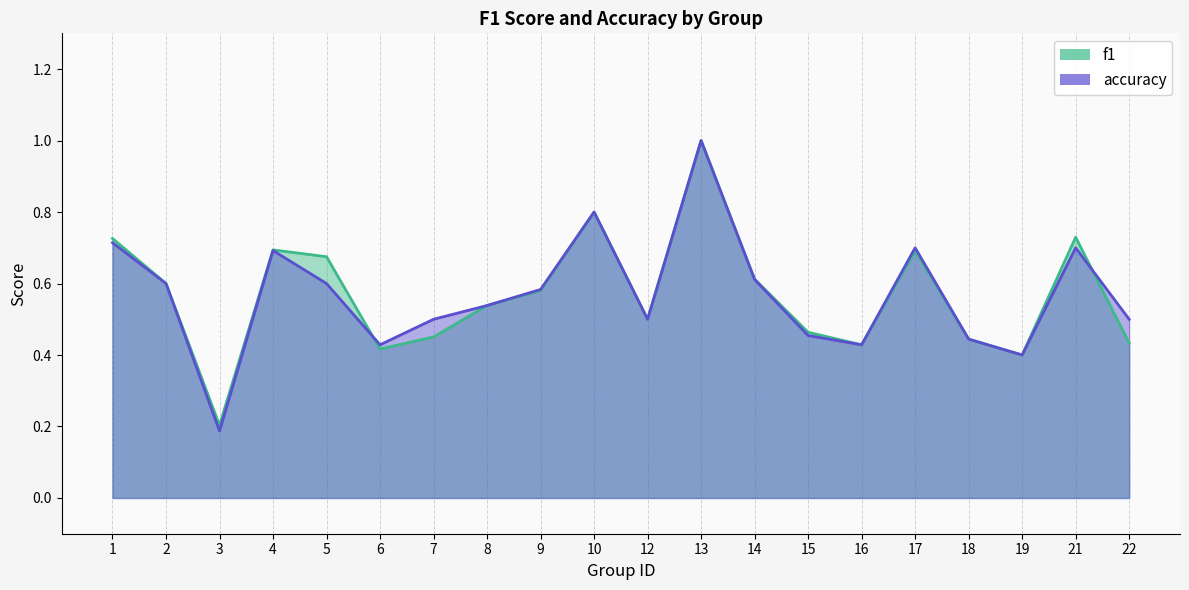

Reading left to right, extract all data points from this chart.

f1: 0.7	0.6	0.2	0.7	0.7	0.4	0.5	0.5	0.6	0.8	0.5	1.0	0.6	0.5	0.4	0.7	0.4	0.4	0.7	0.4
accuracy: 0.7	0.6	0.2	0.7	0.6	0.4	0.5	0.5	0.6	0.8	0.5	1.0	0.6	0.5	0.4	0.7	0.4	0.4	0.7	0.5